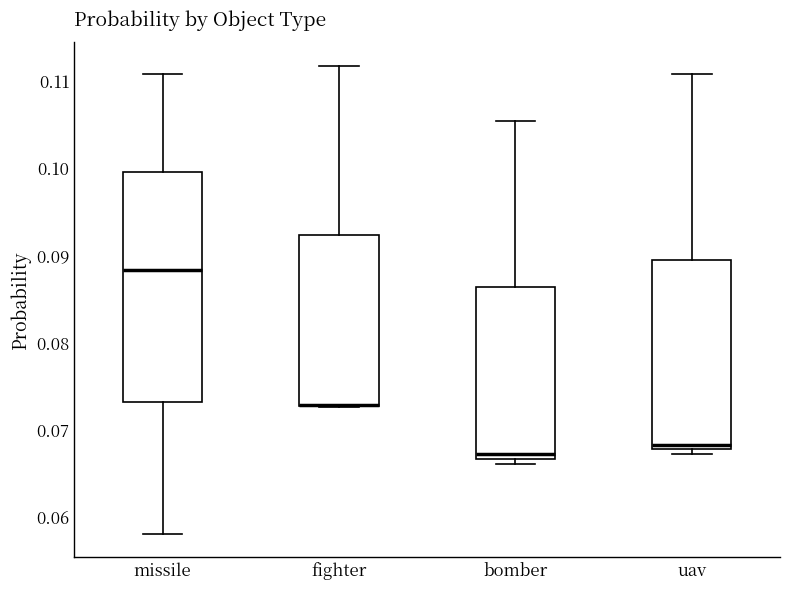

Which box is the tallest, from its lower edge to its upper edge?

missile